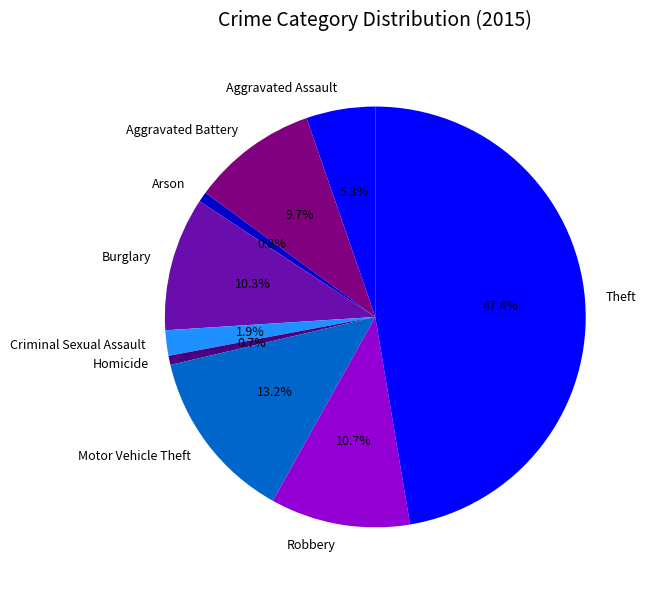

Between Aggravated Battery and Aggravated Assault, which is larger?

Aggravated Battery